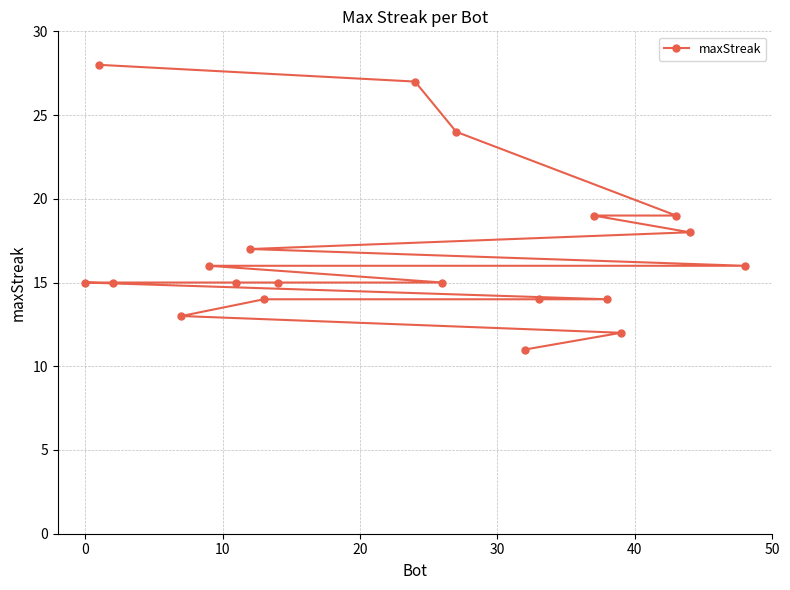

What is the value of the 4th point from the left?

13